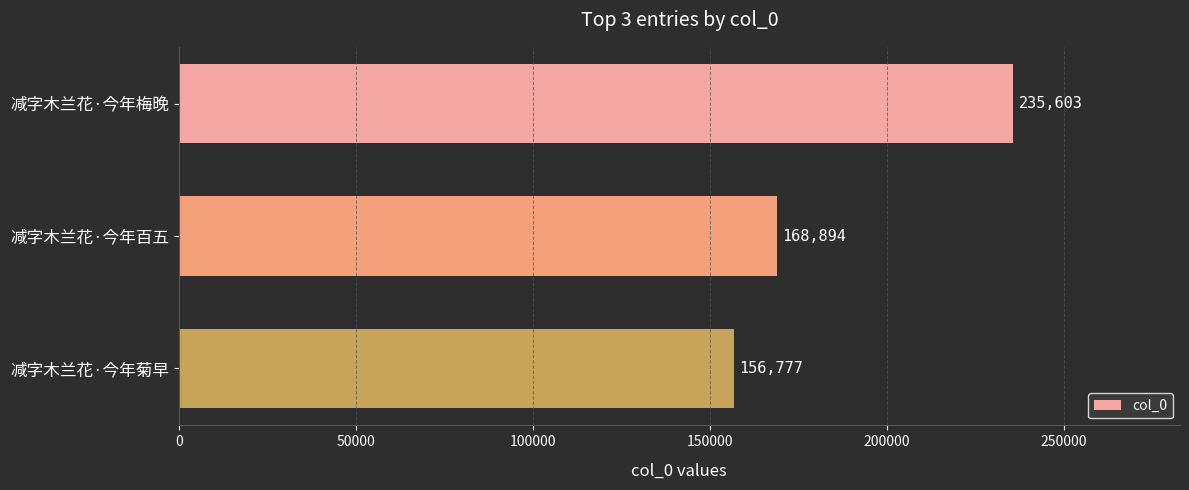

What is the label of the 1st bar from the bottom?

减字木兰花·今年菊早